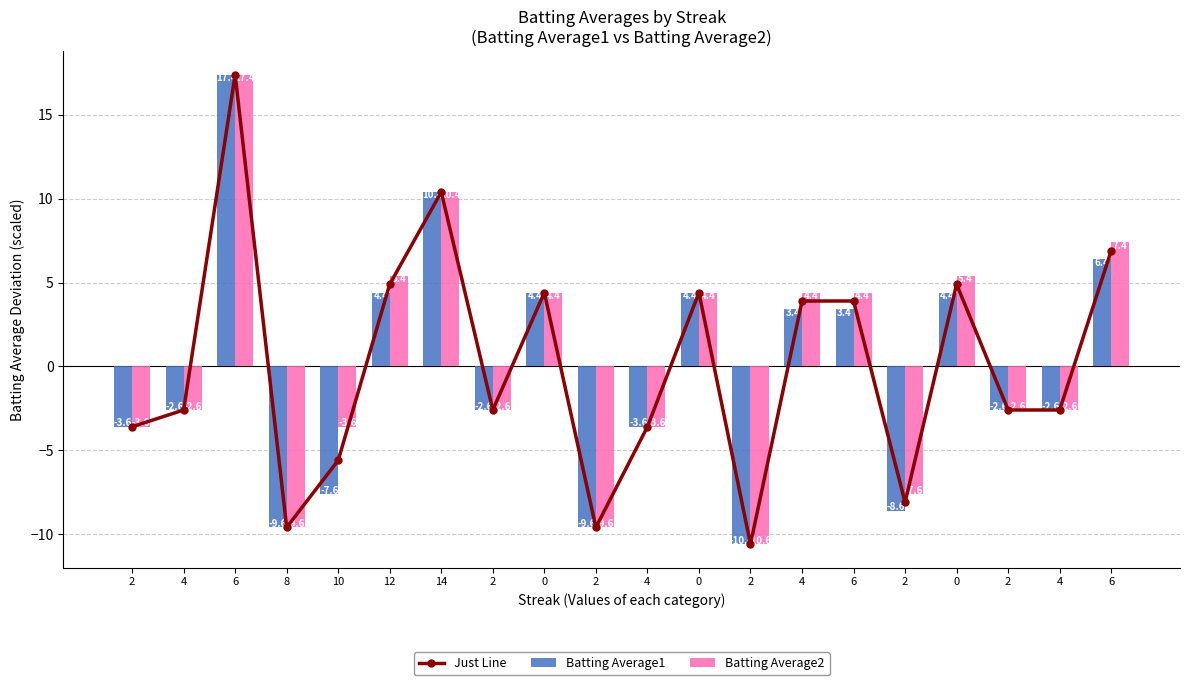

What is the sum of the Batting Average2 values at 2 and 0?

2.8